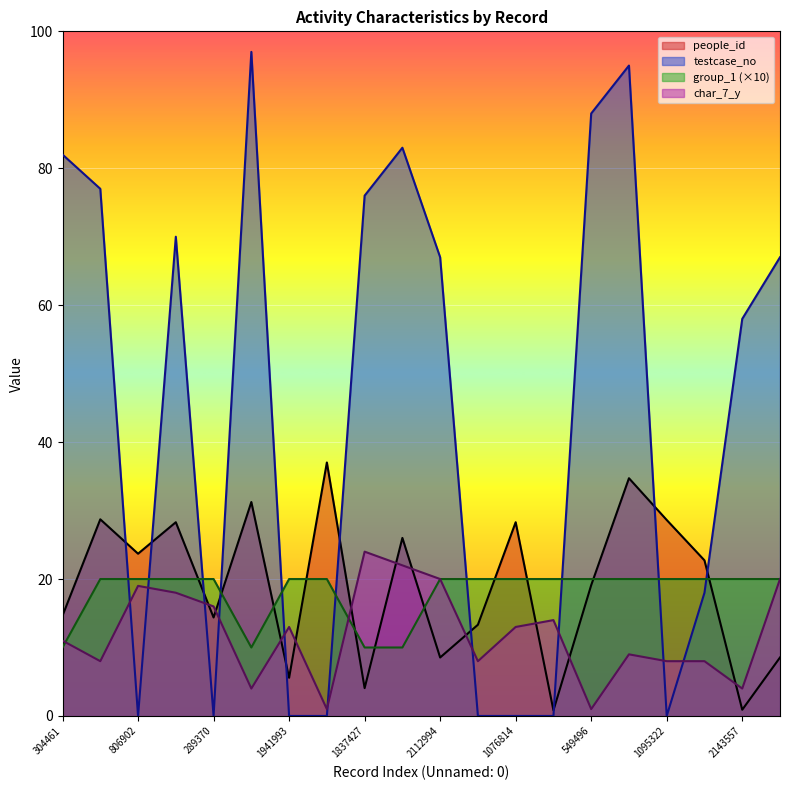

List the series in order of their peak value, lowest first.

group_1 (×10), char_7_y, people_id, testcase_no